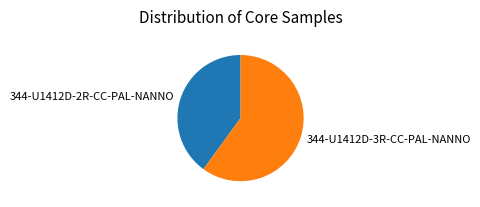

Which category has the smallest portion of the pie?

344-U1412D-2R-CC-PAL-NANNO